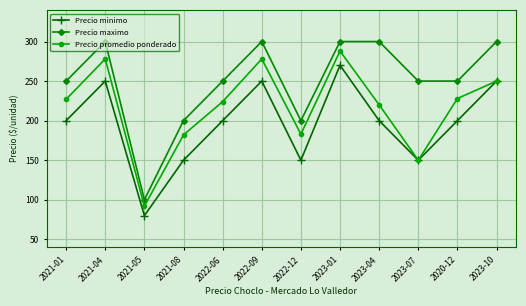

True or false: Precio maximo and Precio minimo cross at least once.

False